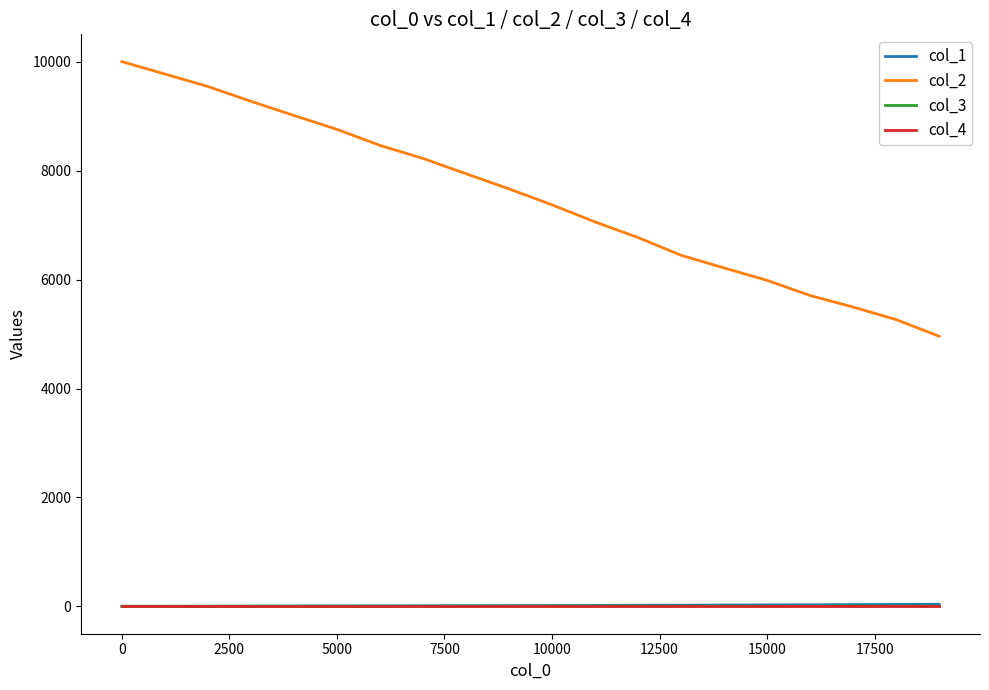

True or false: col_2 and col_1 cross at least once.

False